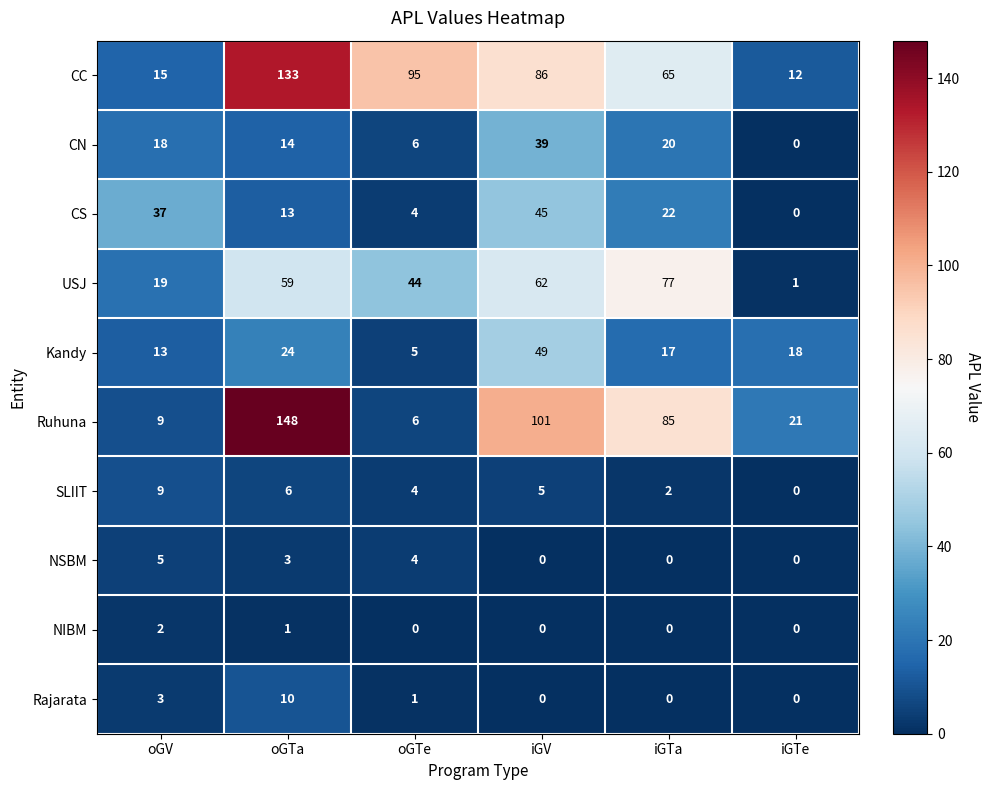

List the labels in order of CS value, largest first.

iGV, oGV, iGTa, oGTa, oGTe, iGTe